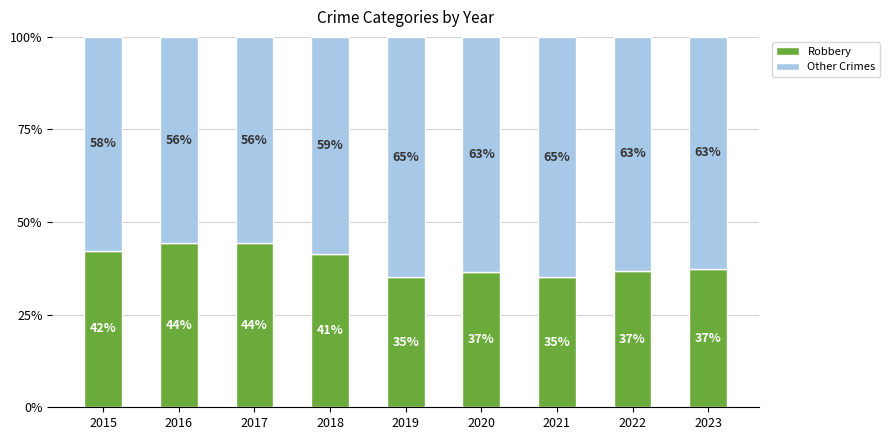

The value of Other Crimes at 2022 is 63.2. True or false?

True